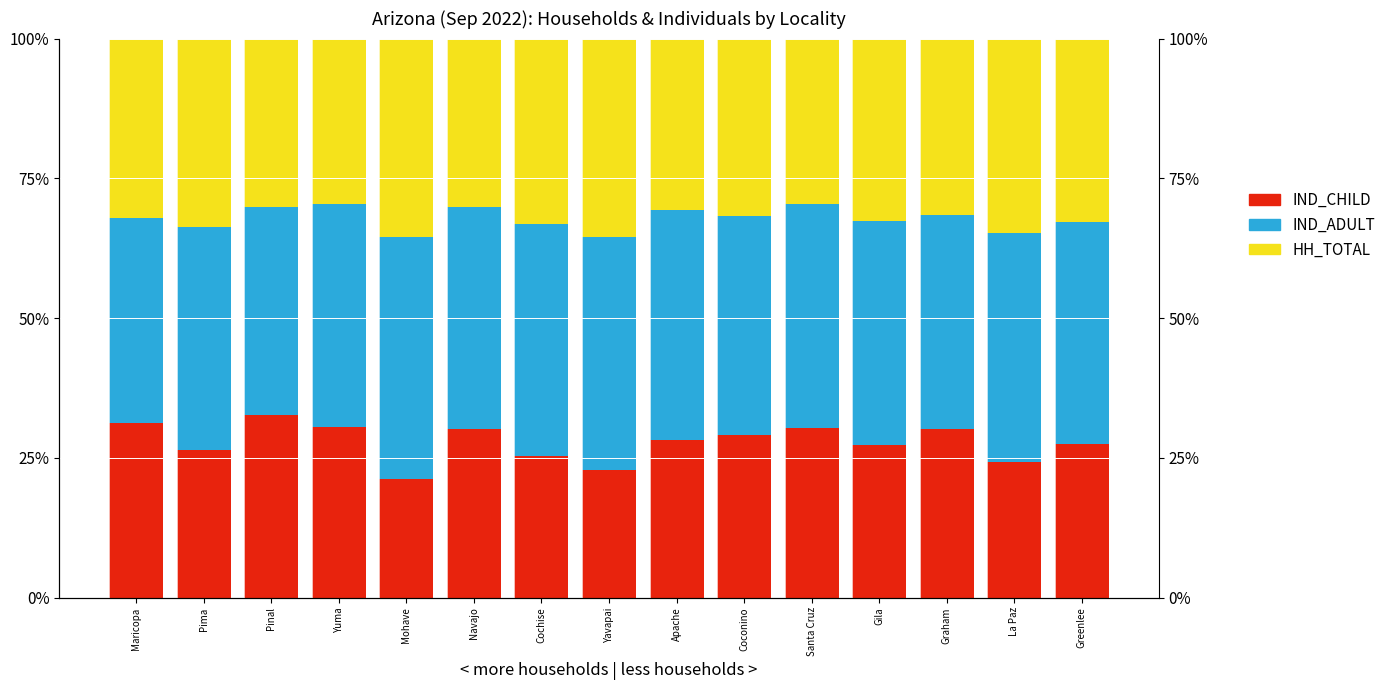

How many values in the IND_CHILD series are below 28?

7